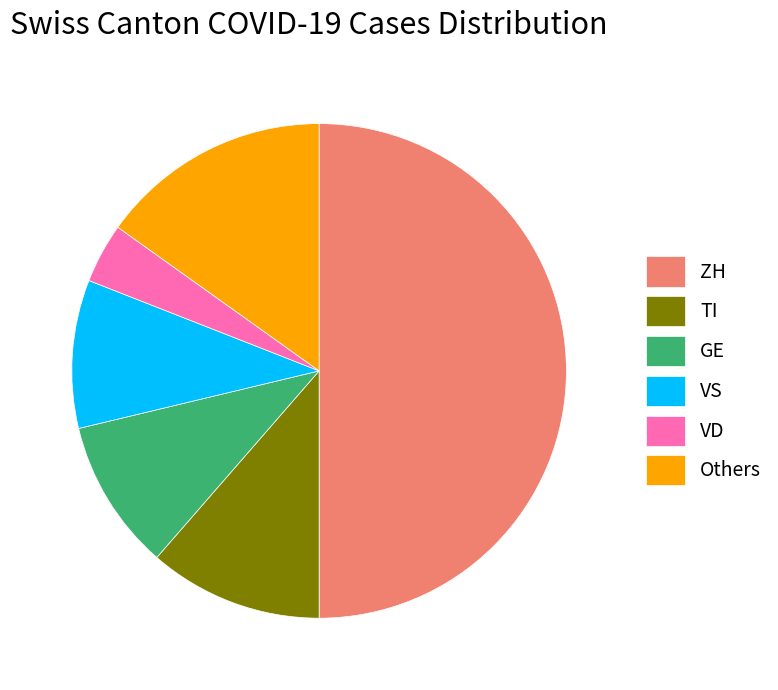

Do GE and TI together represent more than half of the pie?

No